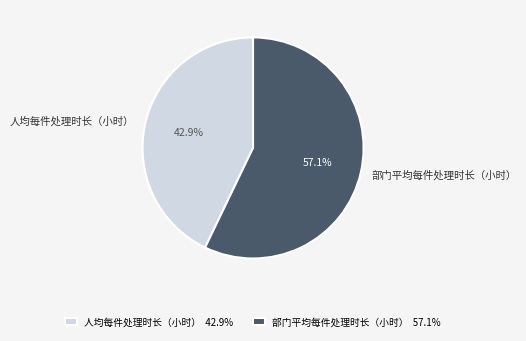

To the nearest percent, what is the combined percentage of 部门平均每件处理时长（小时） and 人均每件处理时长（小时）?

100%